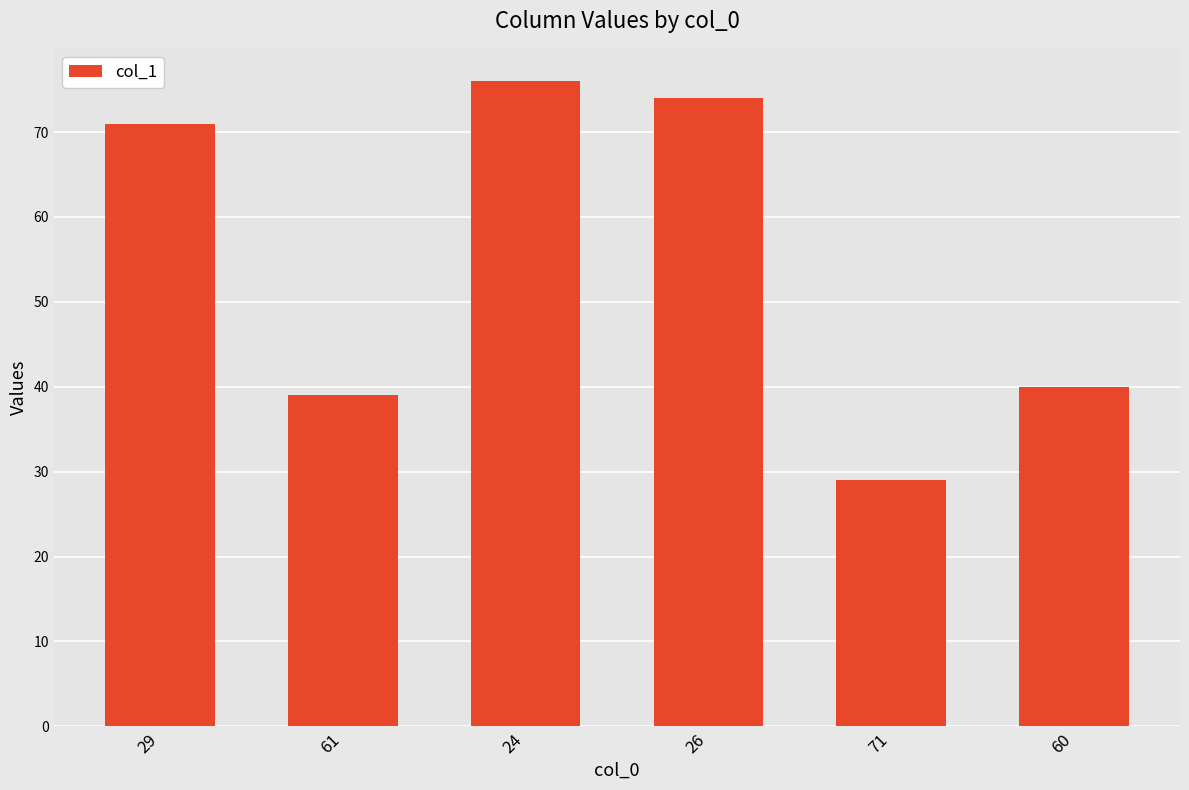

What is the minimum value shown in the chart?

29